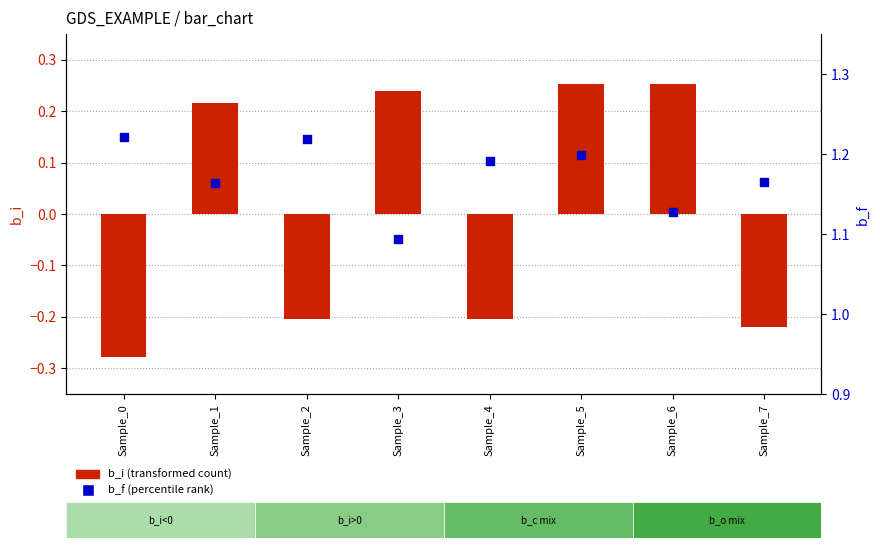

At which category is the sum across all series the highest?

Sample_5